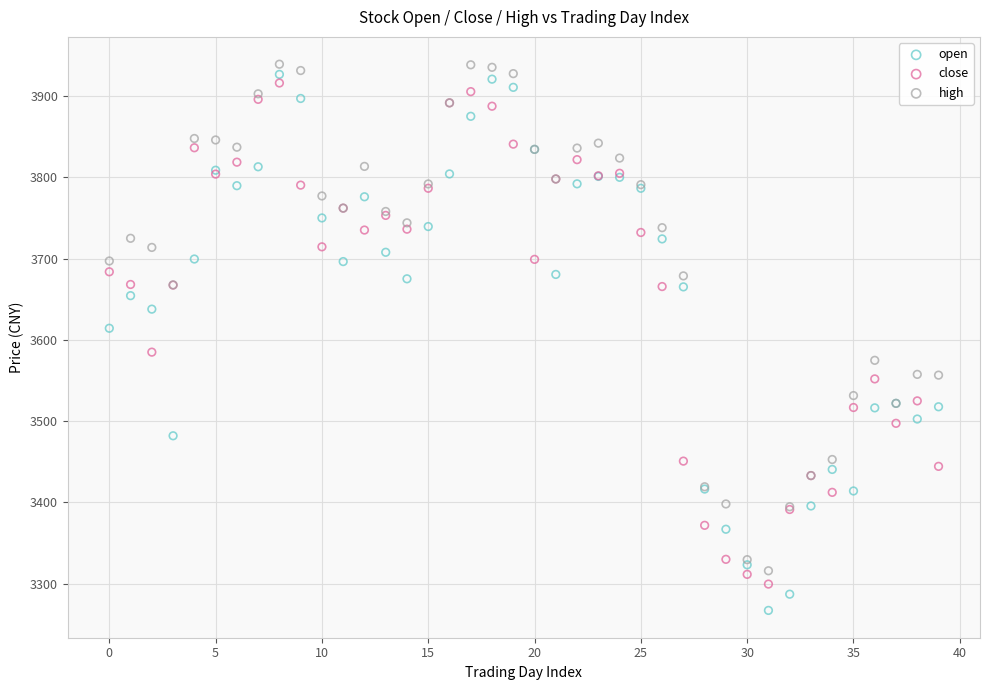

Which series has the widest spread of Y values?

open